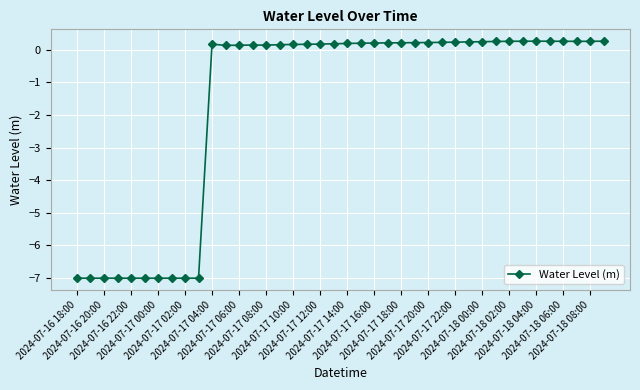

What is the minimum value shown in the chart?

-7.0